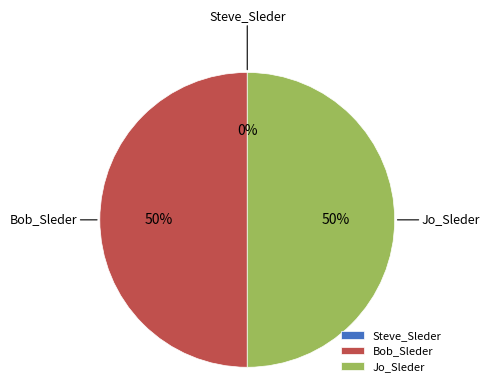

To the nearest percent, what is the difference between the largest and smallest slice percentages?

50%